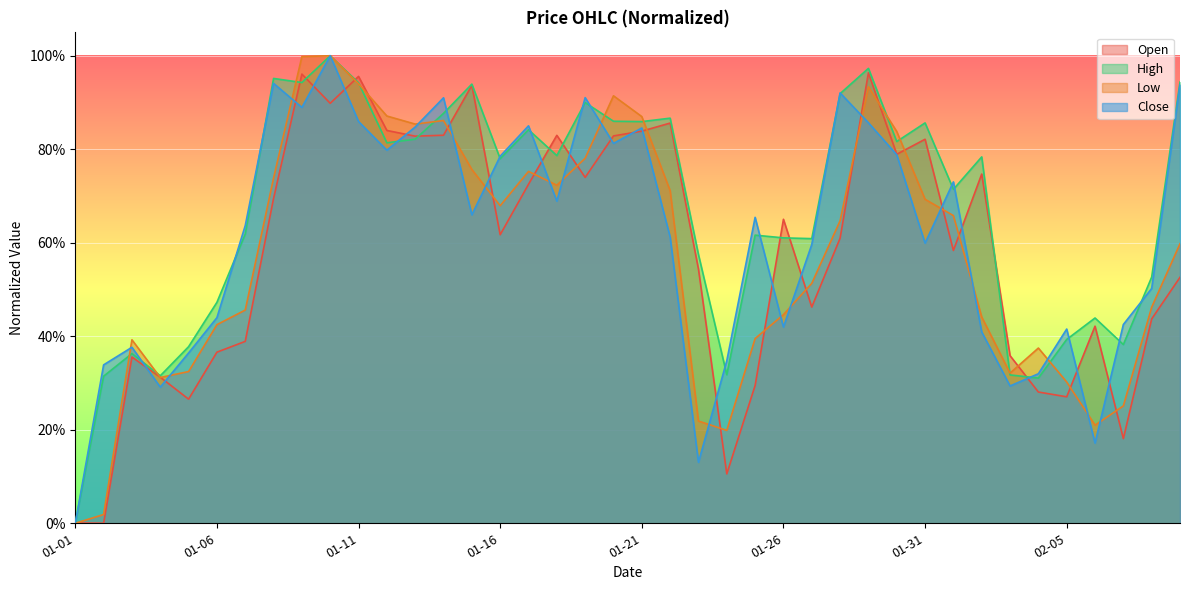

What is the sum of all Low values?

22.9